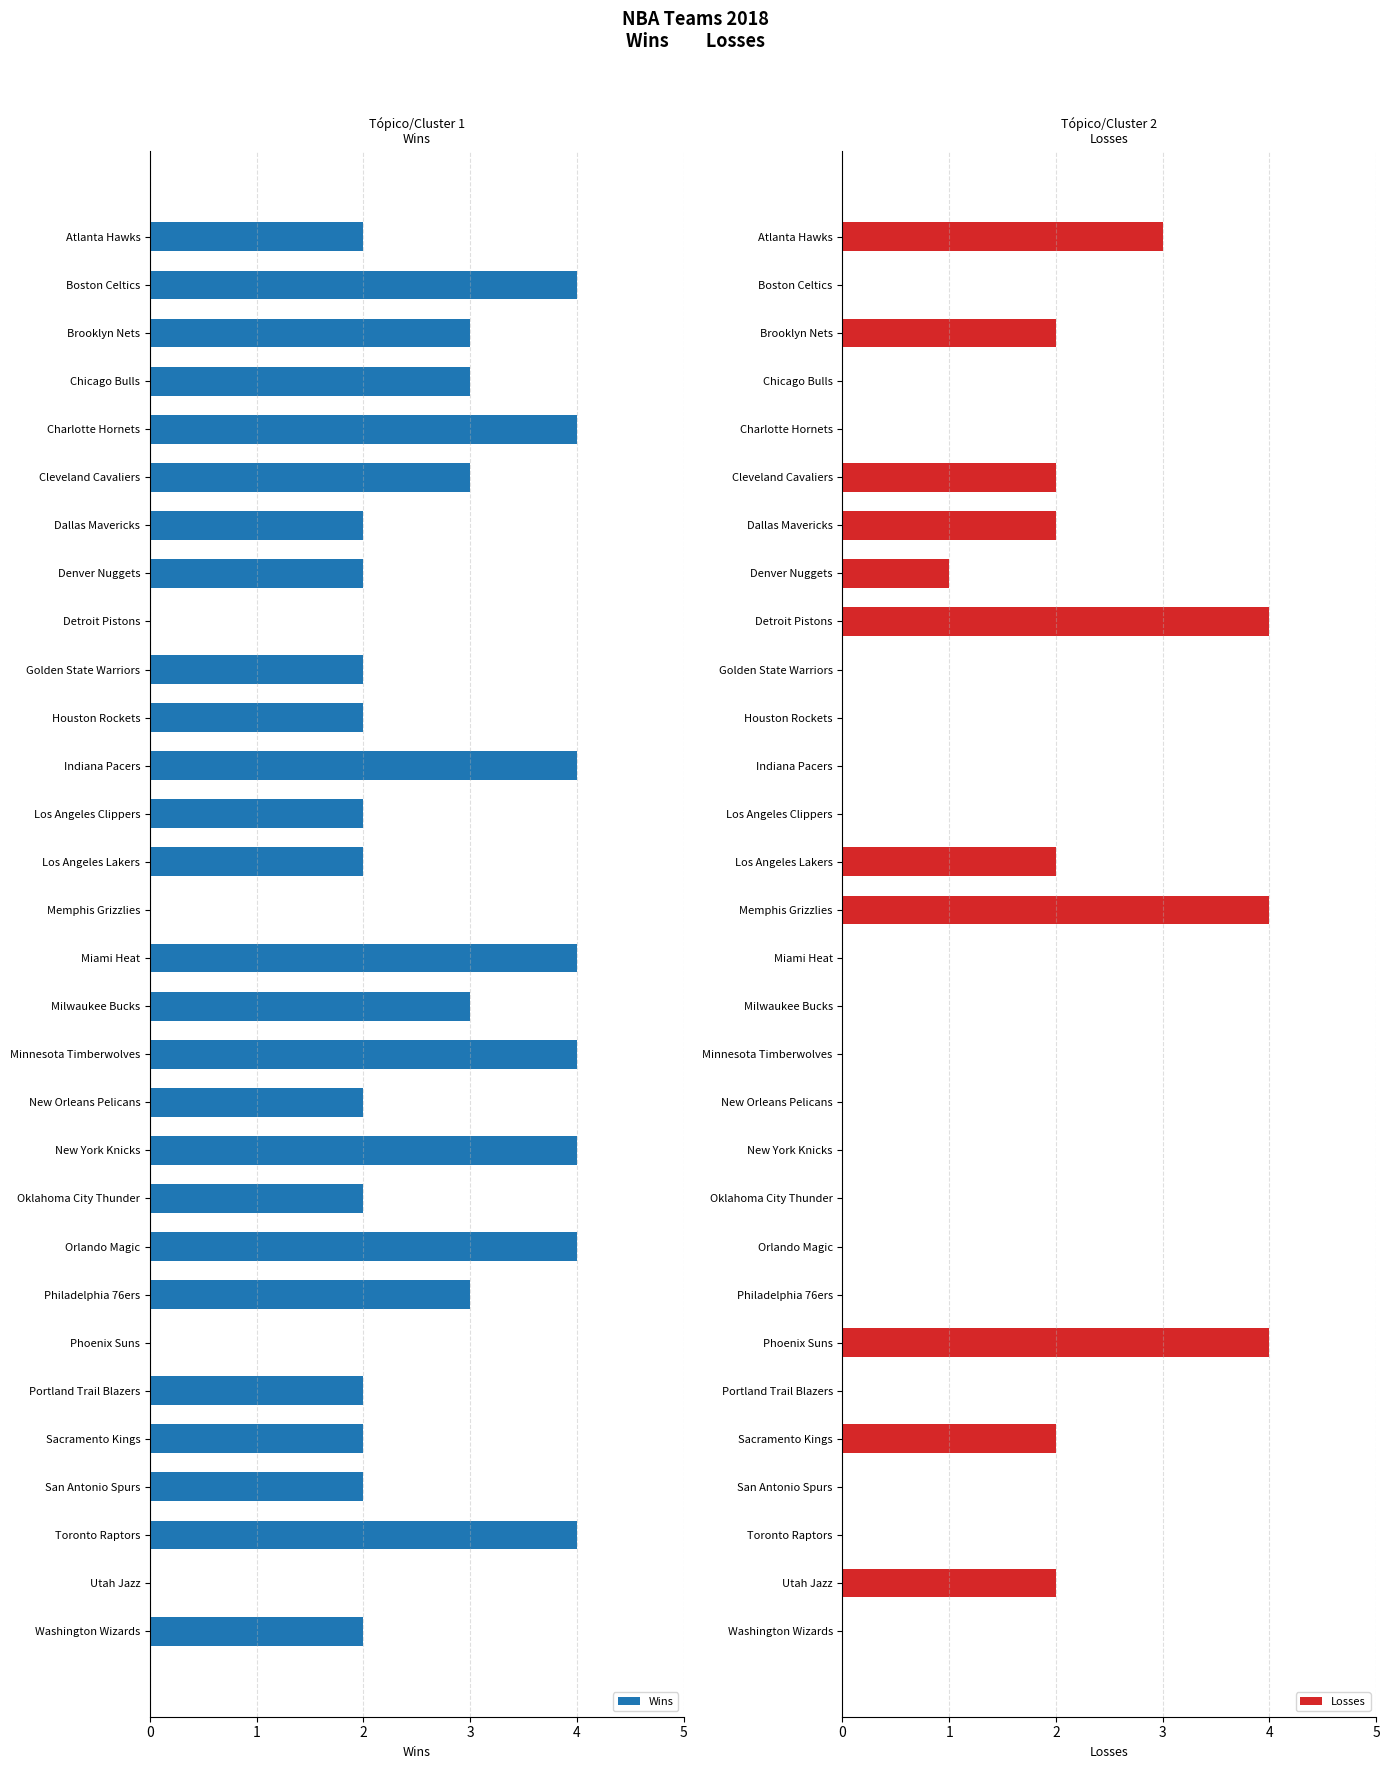

The value of Wins at Toronto Raptors is 4. True or false?

True